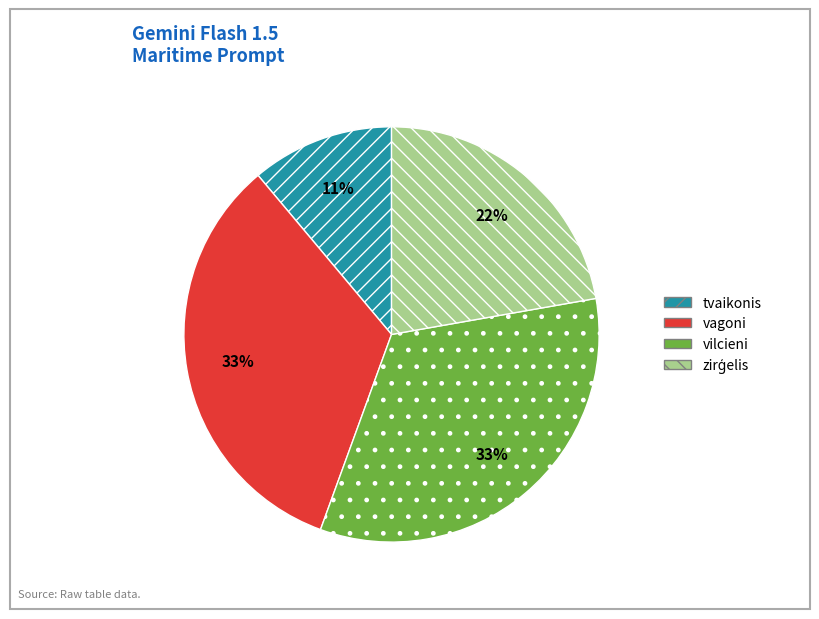

To the nearest percent, what portion does vilcieni represent?

33%